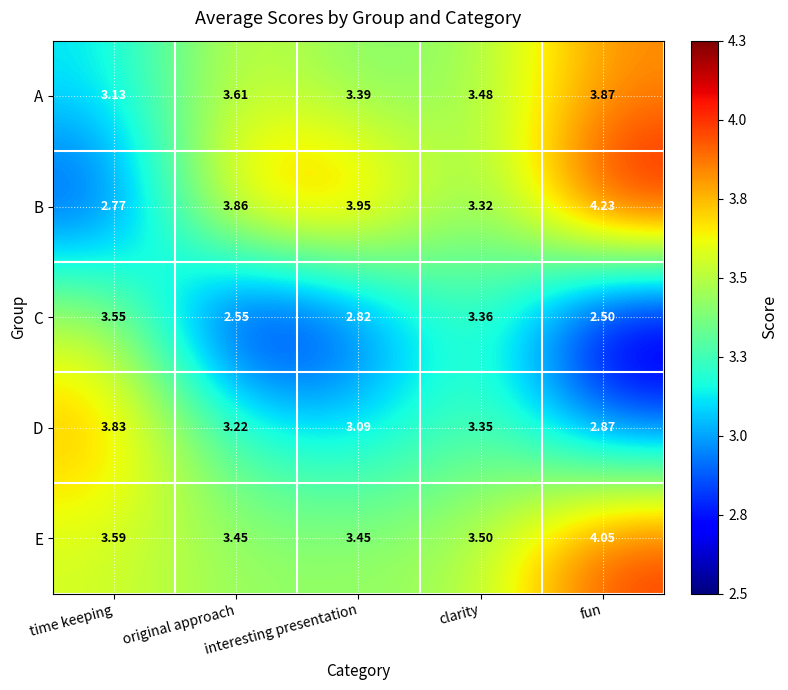

Which series has the largest range (max minus min)?

B